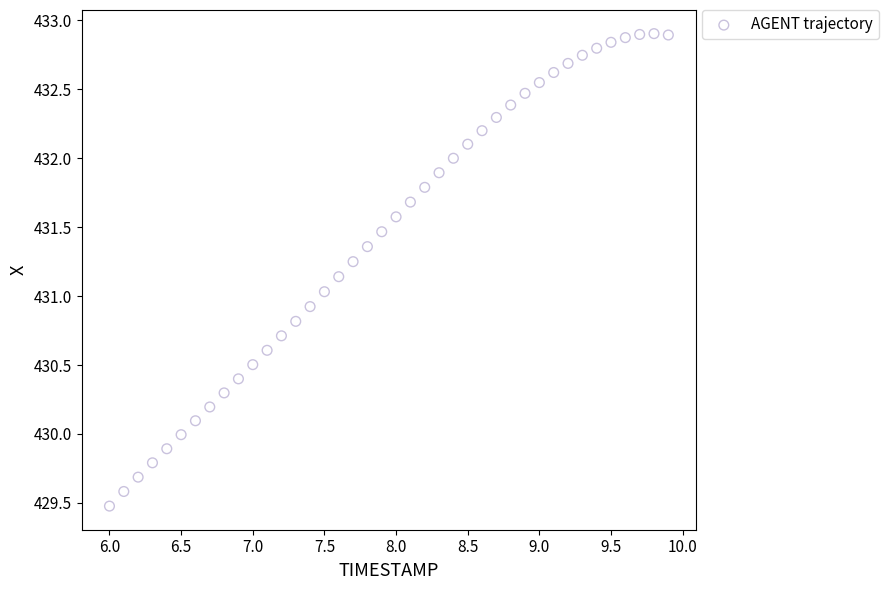

What is the range of X values (max minus min)?

3.9